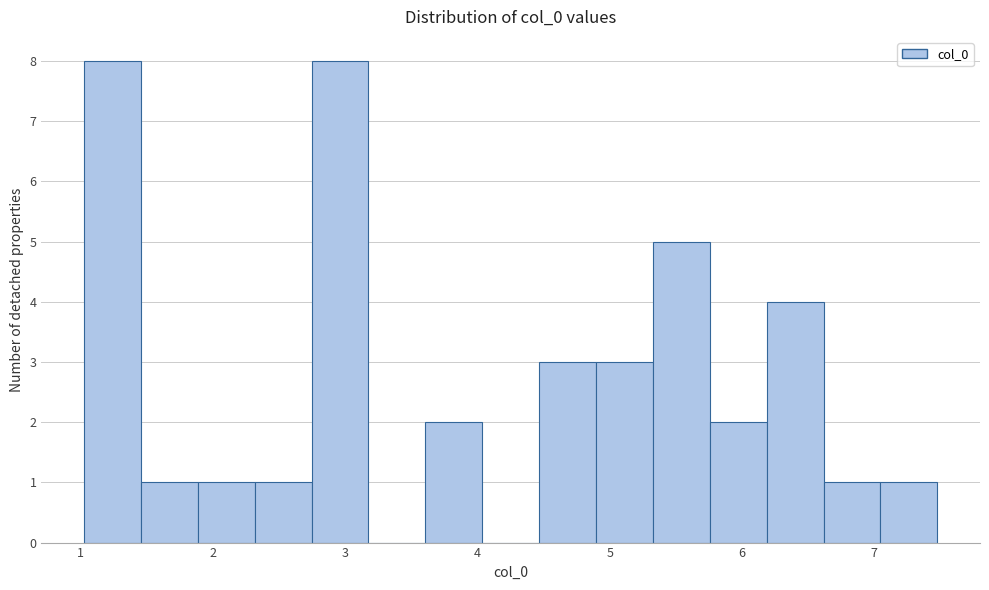

Reading left to right, list every bar in this chart as the range it spans on the x-axis followed by its height. Neither the bar edges nor the heights are printed on the chart, so give them approximately, as read against the axes.

1.0 to 1.5: 8
1.5 to 1.9: 1
1.9 to 2.3: 1
2.3 to 2.7: 1
2.7 to 3.2: 8
3.2 to 3.6: 0
3.6 to 4.0: 2
4.0 to 4.5: 0
4.5 to 4.9: 3
4.9 to 5.3: 3
5.3 to 5.8: 5
5.8 to 6.2: 2
6.2 to 6.6: 4
6.6 to 7.0: 1
7.0 to 7.5: 1